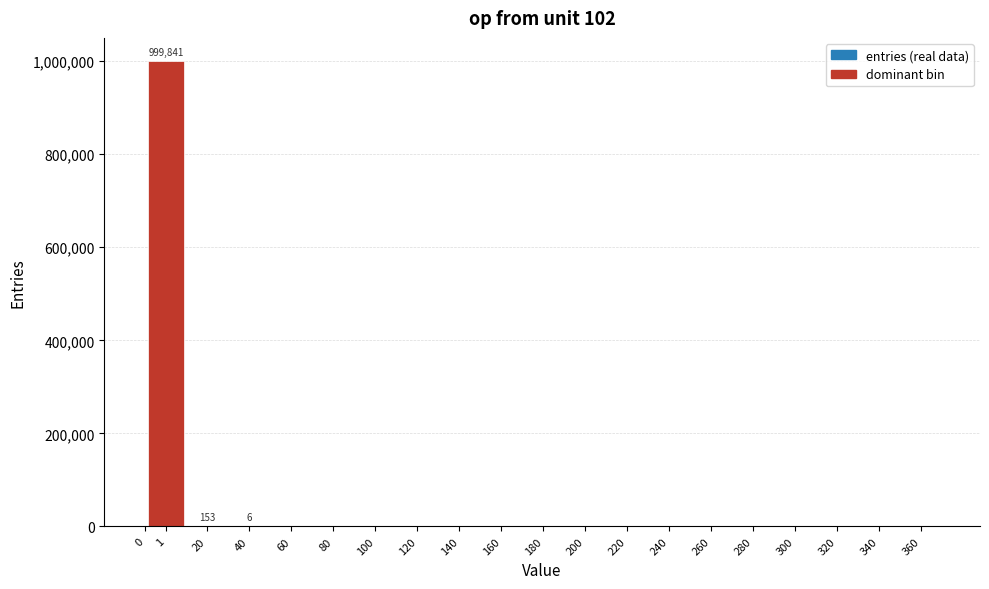

Is it true that the value at 200 is 588119?

False